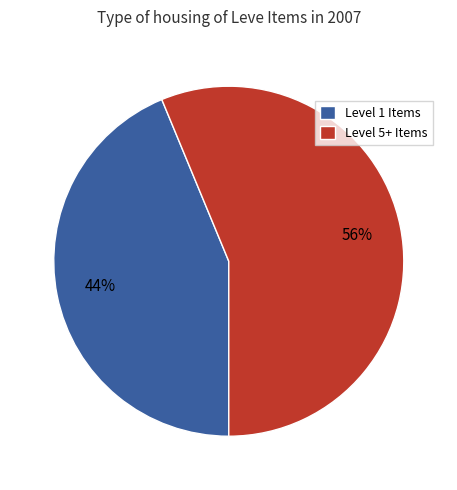

Is there a majority slice in this chart?

Yes